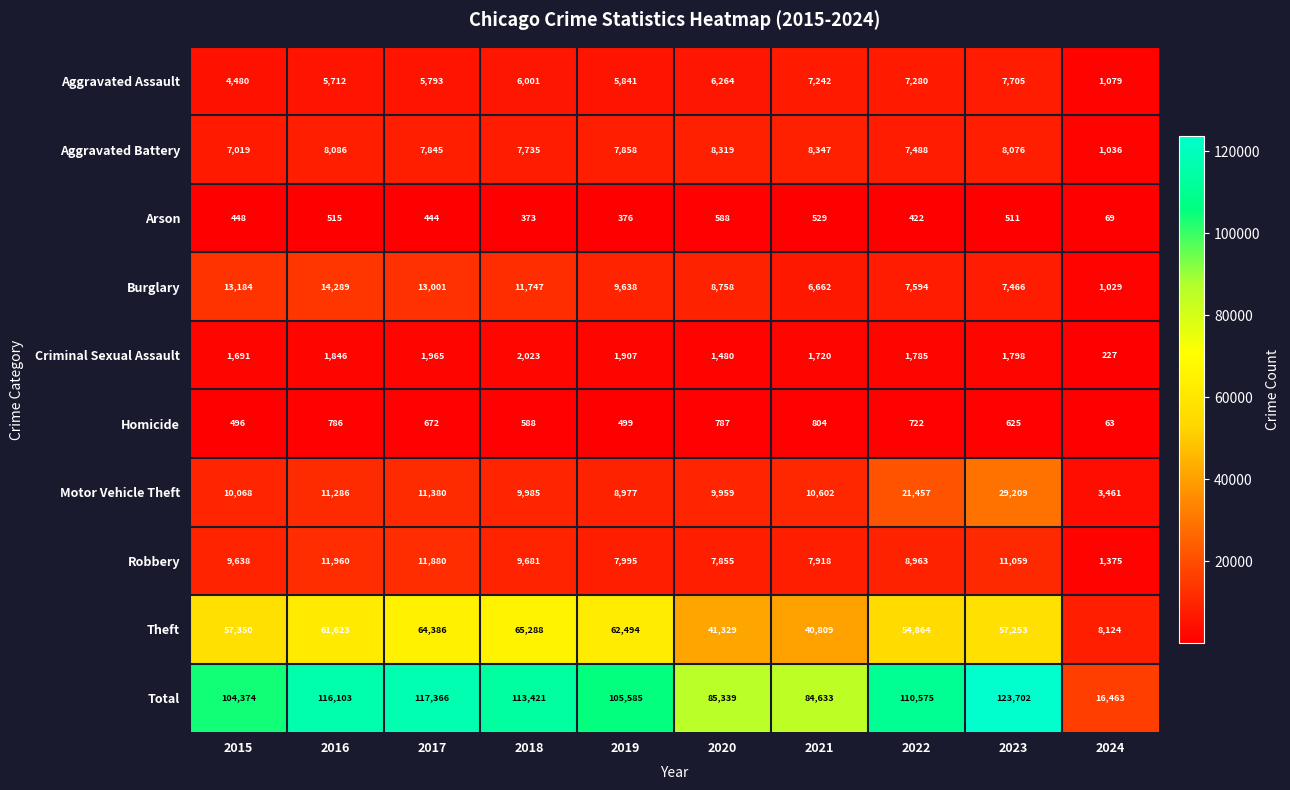

The Homicide series shows 625 at 2023. True or false?

True